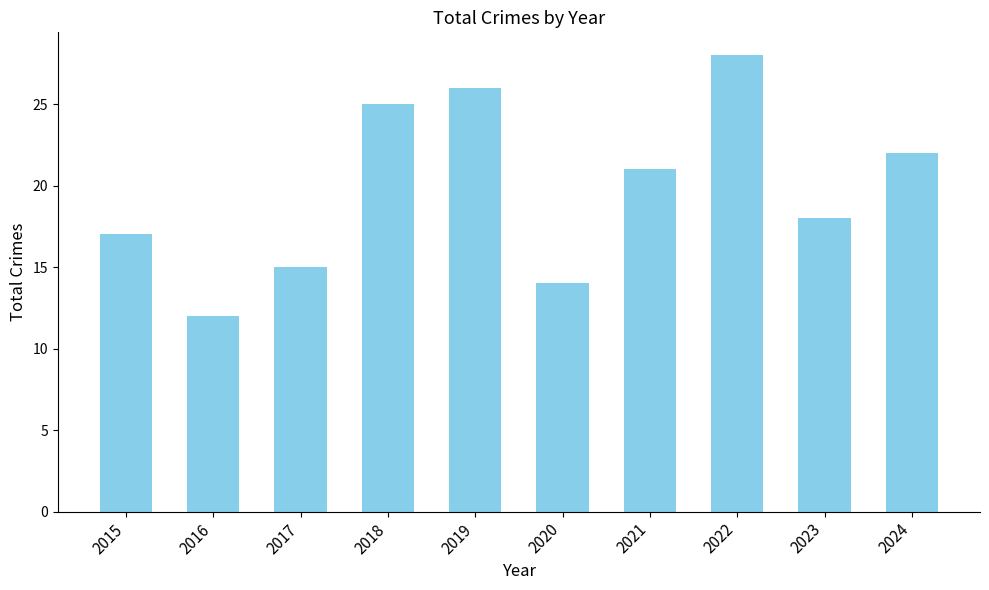

Between 2016 and 2021, which is larger?

2021